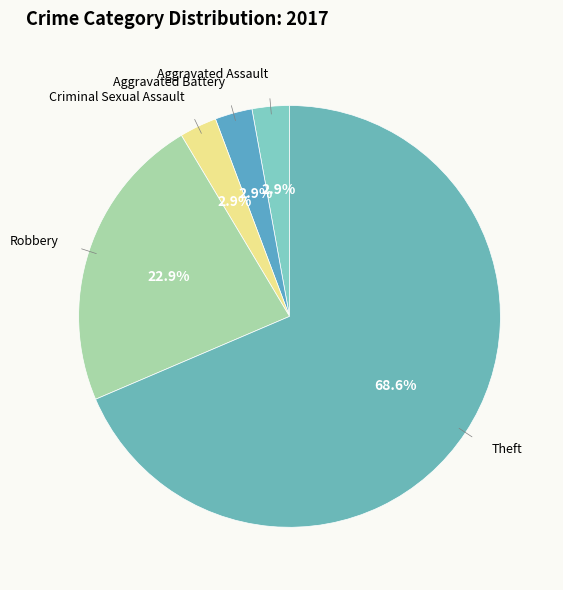

Count the number of slices in the pie.

5